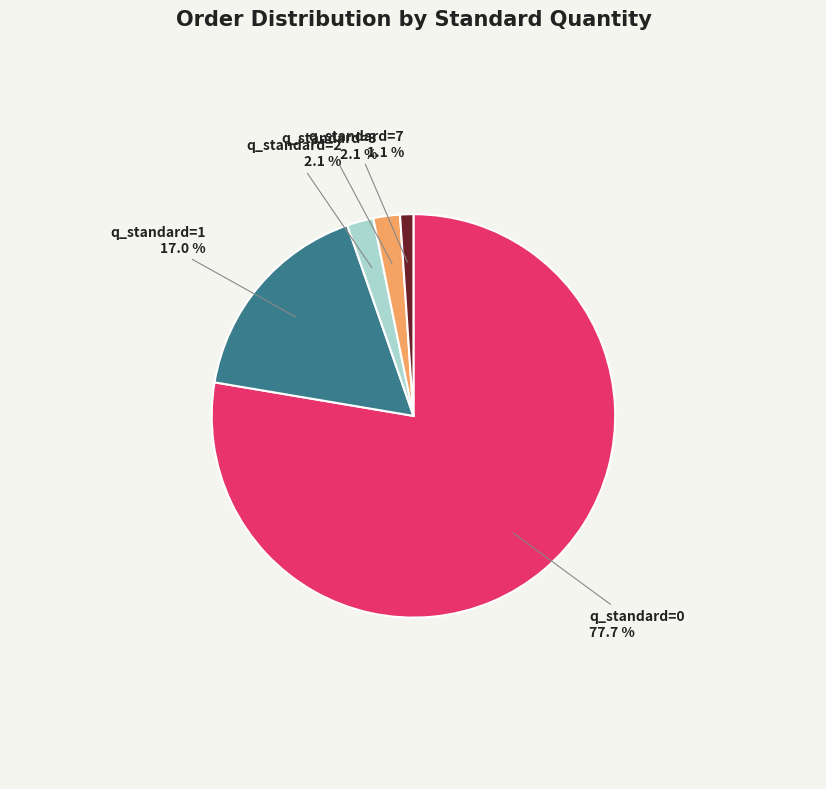

What percentage is the q_standard=2 slice, to the nearest percent?

2%